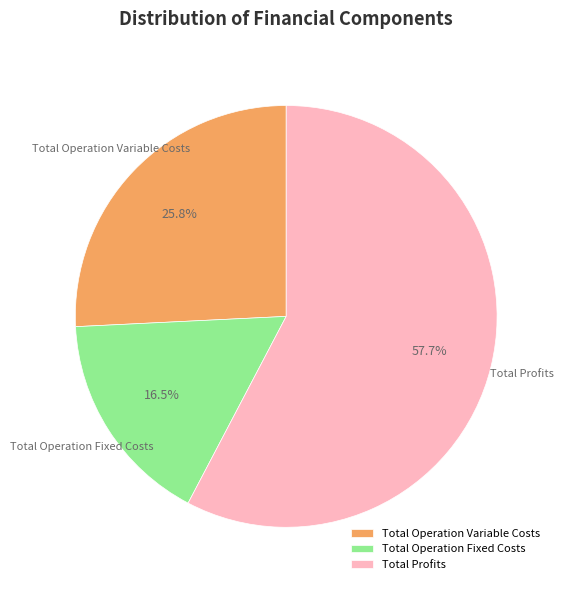

Which category has the smallest portion of the pie?

Total Operation Fixed Costs